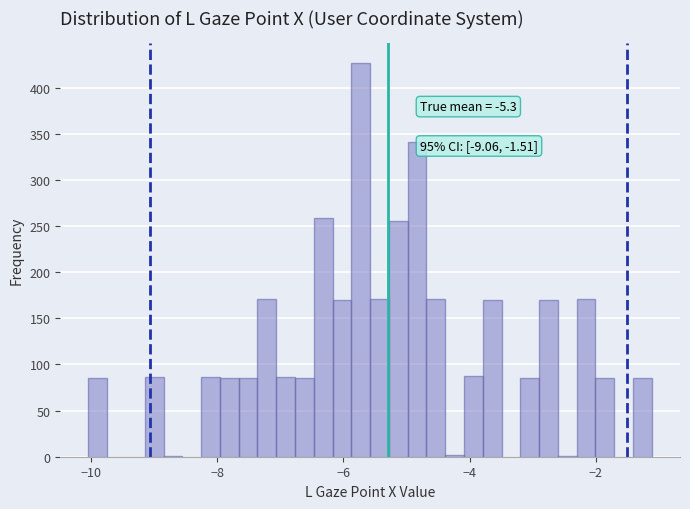

Read against the x-axis, roughly where is the centre of the tallest bar?

-5.8